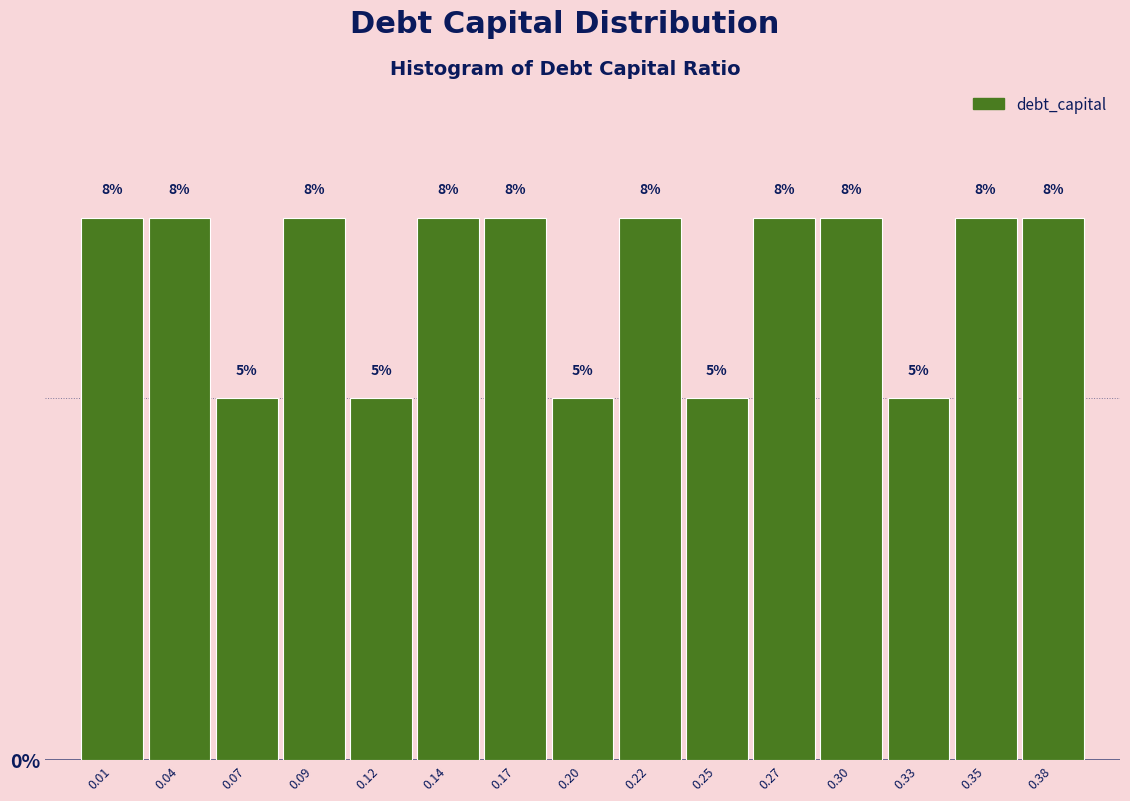

How many bars are there in total?

15